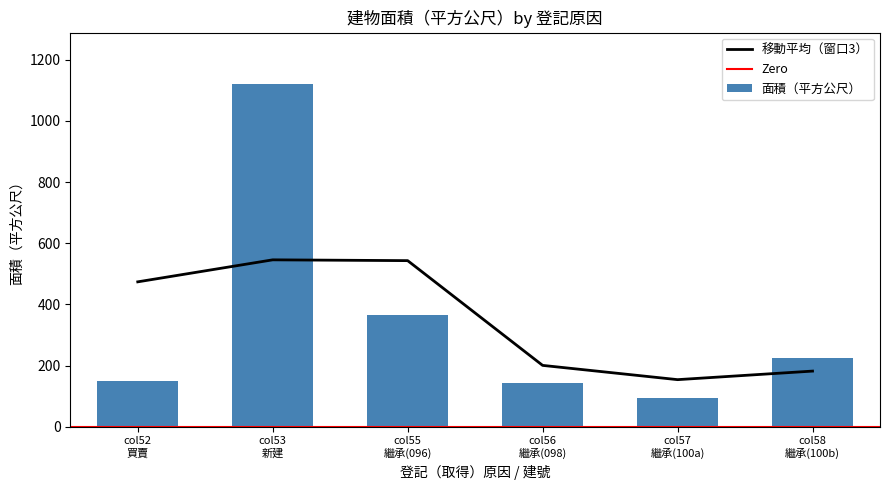

What is the difference between the maximum and minimum values in the 面積（平方公尺） series?

1027.5